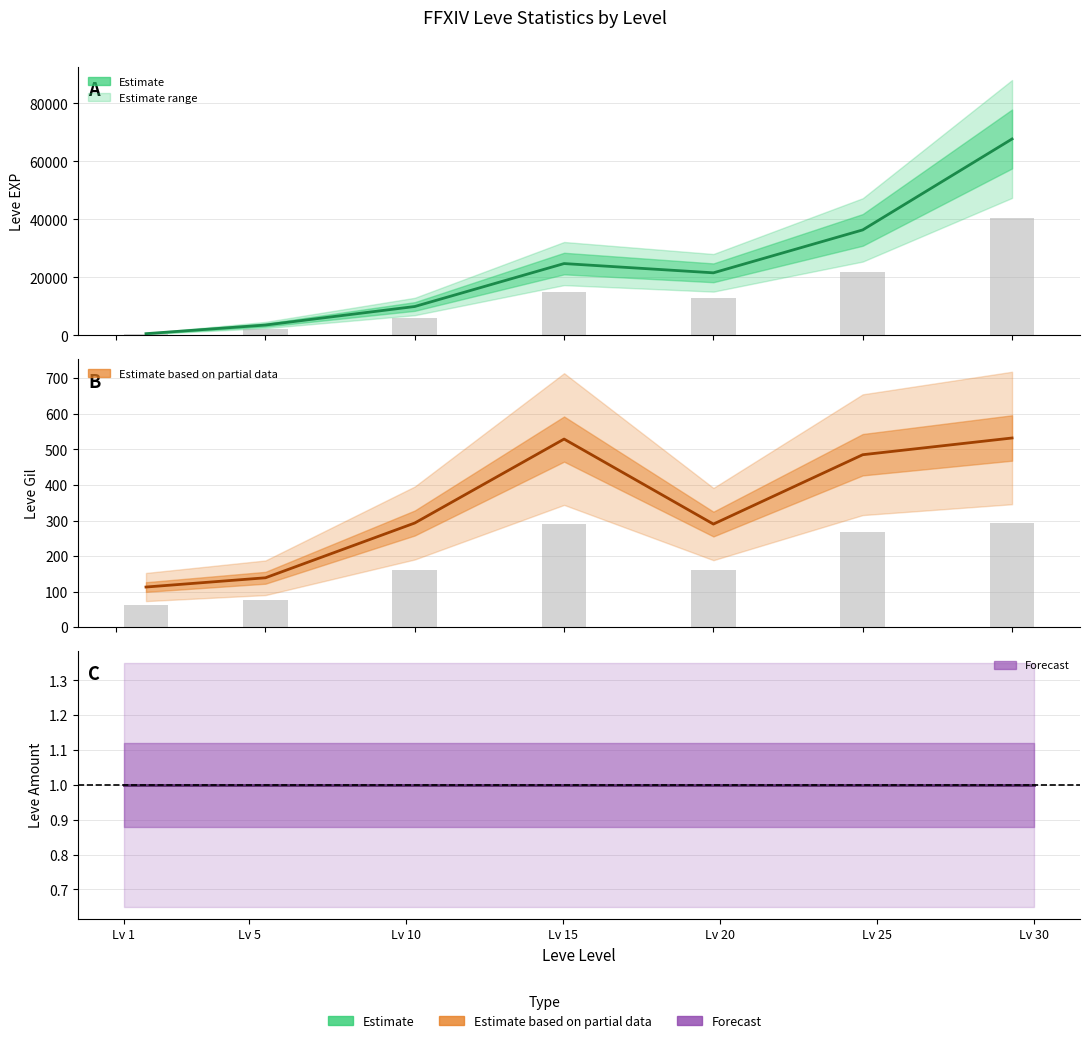

Count the number of data series in this chart.

3